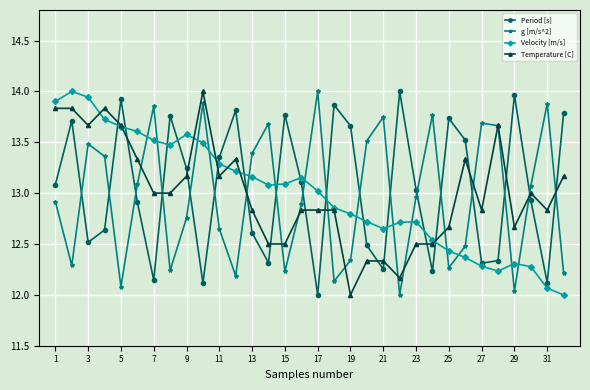

How many interior local valleys does the g [m/s^2] series have?

9